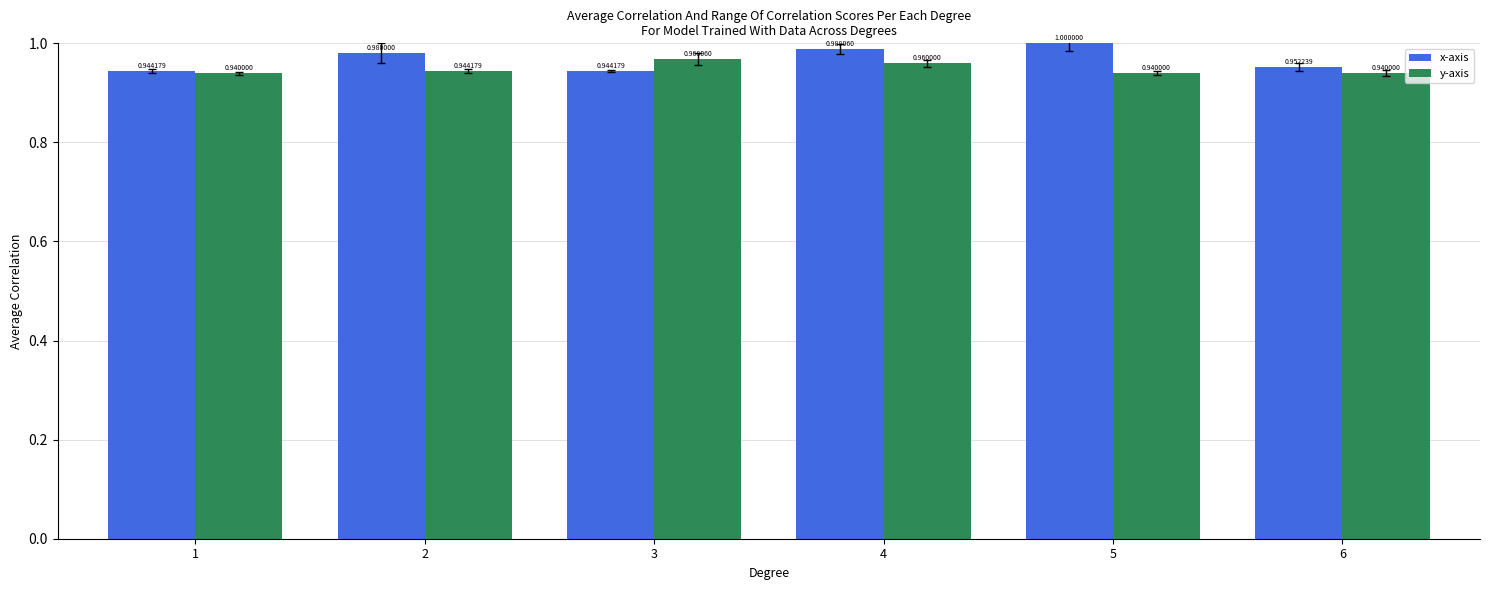

How many data points does each series have?

6